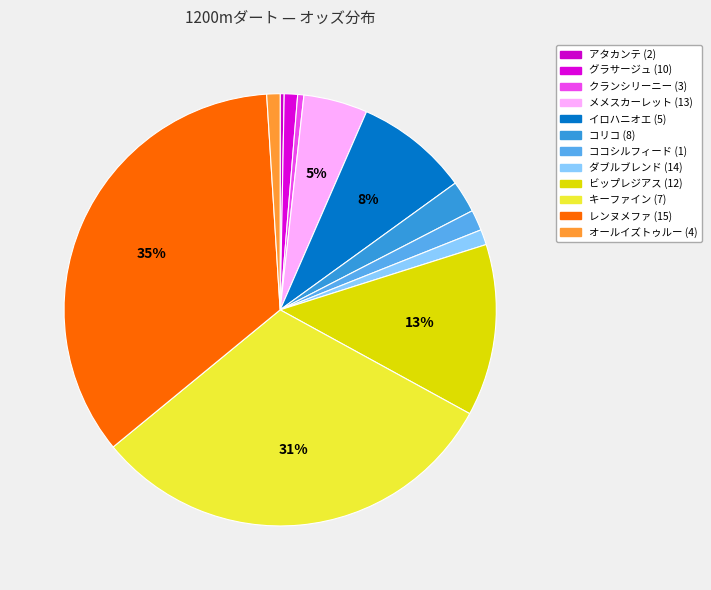

Between アタカンテ (2) and グラサージュ (10), which is larger?

グラサージュ (10)